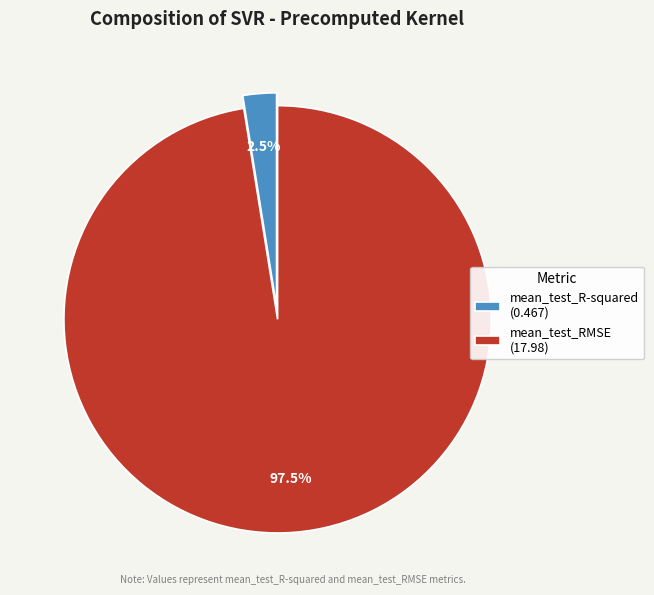

Does any single category account for the majority?

Yes